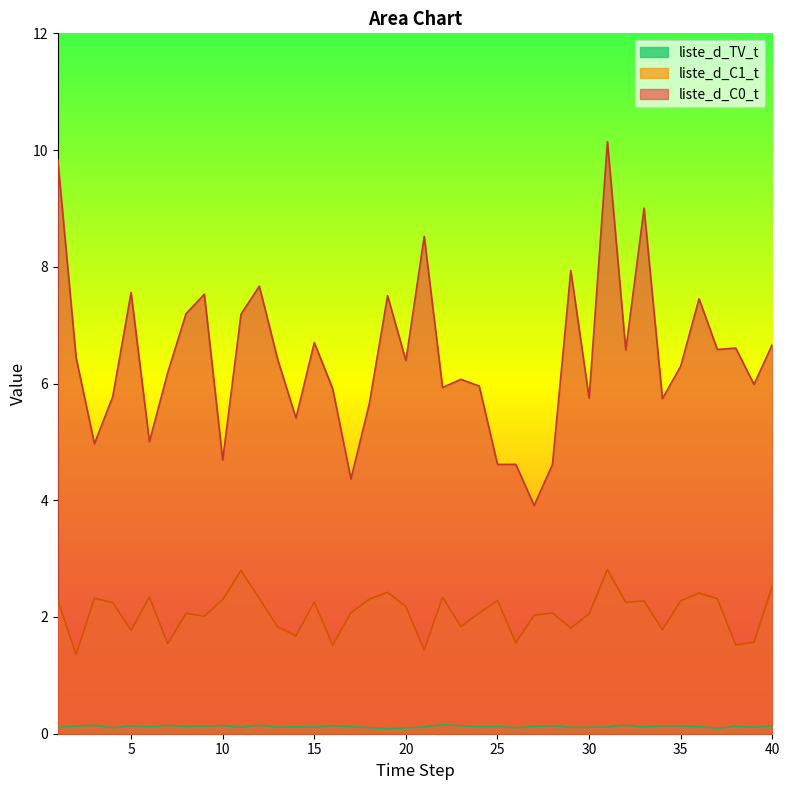

Reading left to right, list all the values displayed in this chart.

liste_d_C0_t: 1=9.8	2=6.4	3=5.0	4=5.8	5=7.6	6=5.0	7=6.2	8=7.2	9=7.5	10=4.7	11=7.2	12=7.7	13=6.4	14=5.4	15=6.7	16=5.9	17=4.4	18=5.7	19=7.5	20=6.4	21=8.5	22=5.9	23=6.1	24=6.0	25=4.6	26=4.6	27=3.9	28=4.6	29=7.9	30=5.7	31=10.1	32=6.6	33=9.0	34=5.7	35=6.3	36=7.5	37=6.6	38=6.6	39=6.0	40=6.7
liste_d_C1_t: 1=2.3	2=1.4	3=2.3	4=2.2	5=1.8	6=2.3	7=1.5	8=2.1	9=2.0	10=2.3	11=2.8	12=2.3	13=1.8	14=1.7	15=2.3	16=1.5	17=2.1	18=2.3	19=2.4	20=2.2	21=1.4	22=2.3	23=1.8	24=2.1	25=2.3	26=1.6	27=2.0	28=2.1	29=1.8	30=2.1	31=2.8	32=2.2	33=2.3	34=1.8	35=2.3	36=2.4	37=2.3	38=1.5	39=1.6	40=2.5
liste_d_TV_t: 1=0.1	2=0.1	3=0.1	4=0.1	5=0.1	6=0.1	7=0.1	8=0.1	9=0.1	10=0.1	11=0.1	12=0.1	13=0.1	14=0.1	15=0.1	16=0.1	17=0.1	18=0.1	19=0.1	20=0.1	21=0.1	22=0.2	23=0.1	24=0.1	25=0.1	26=0.1	27=0.1	28=0.1	29=0.1	30=0.1	31=0.1	32=0.1	33=0.1	34=0.1	35=0.1	36=0.1	37=0.1	38=0.1	39=0.1	40=0.1